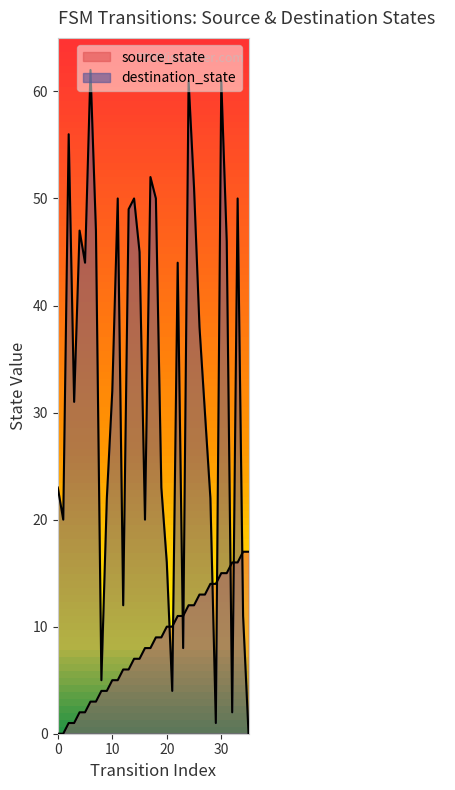

What is the difference between the highest and lowest values at 18?

41